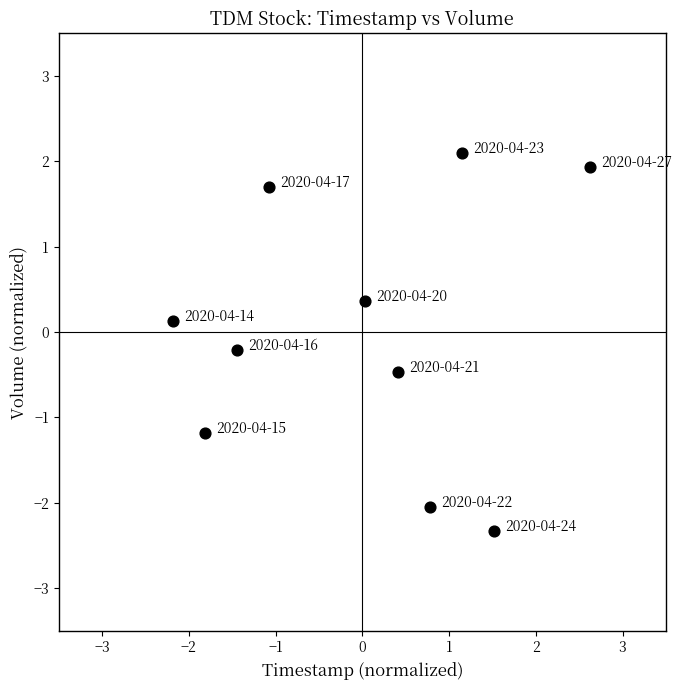

What is the range of Y values (max minus min)?

4.4